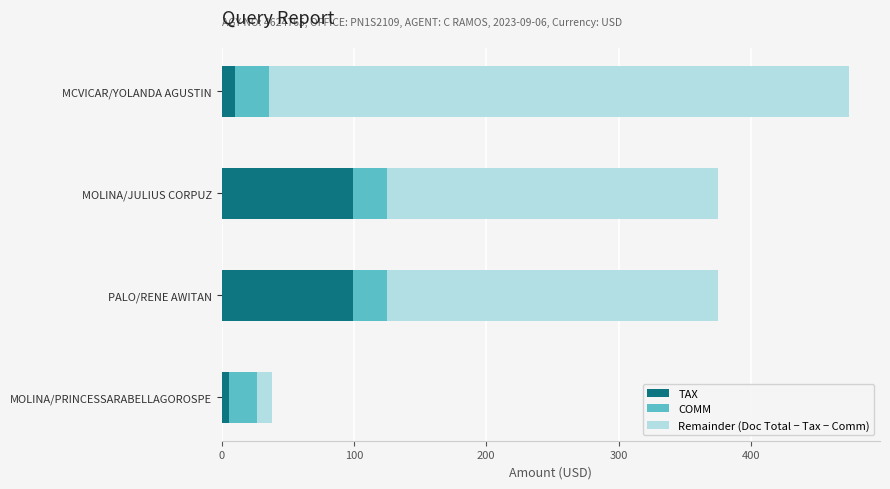

What are all the series names shown in the legend?

TAX, COMM, Remainder (Doc Total − Tax − Comm)